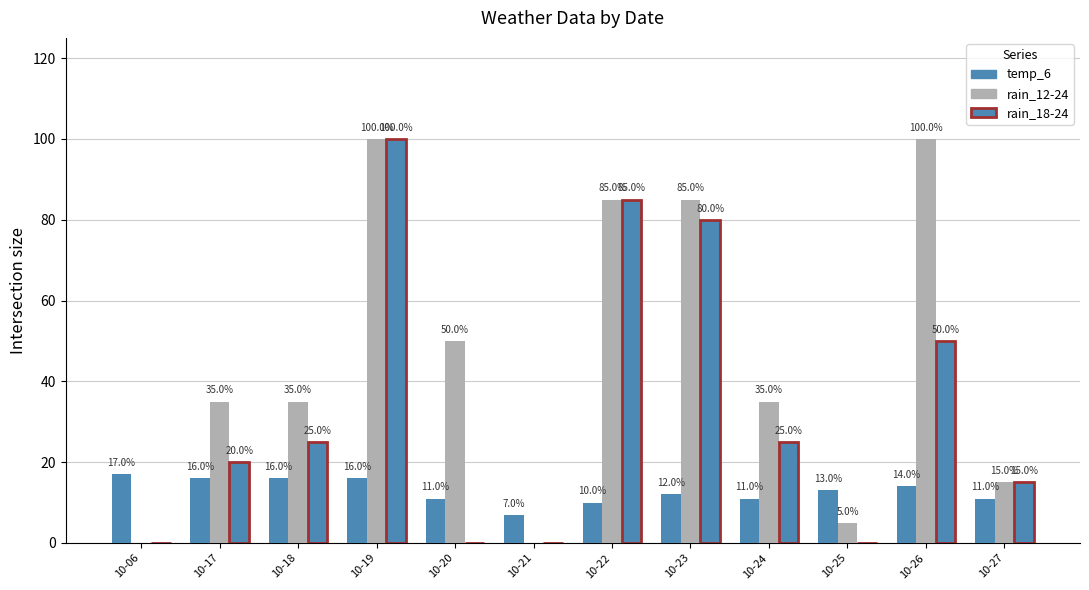

What is the sum of the rain_12-24 values at 10-22 and 10-21?

85